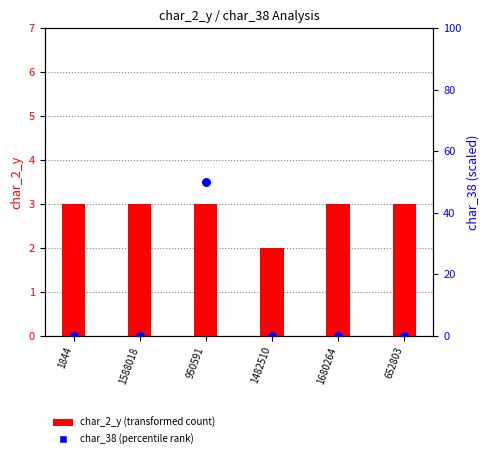

Which series has the largest total across all categories?

char_38 (percentile rank)